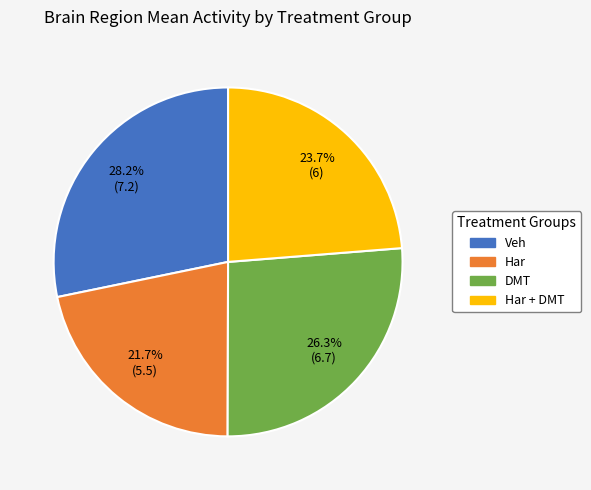

How much of the chart is everything except Har + DMT?

76.3%